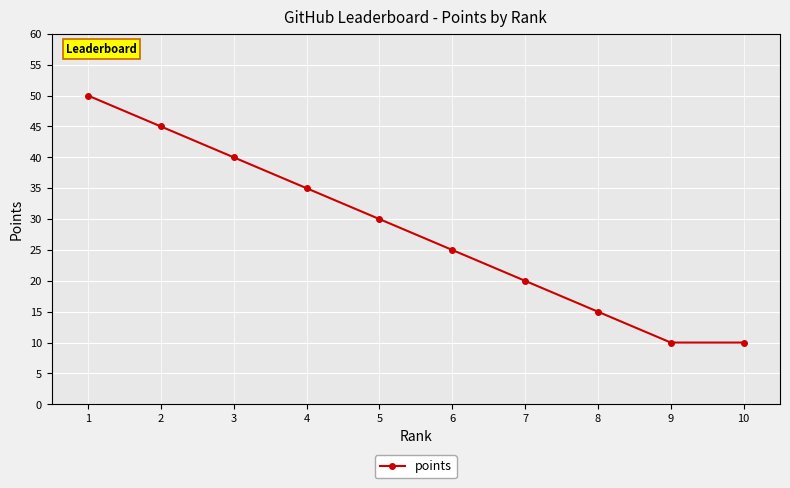

How many data points does each series have?

10